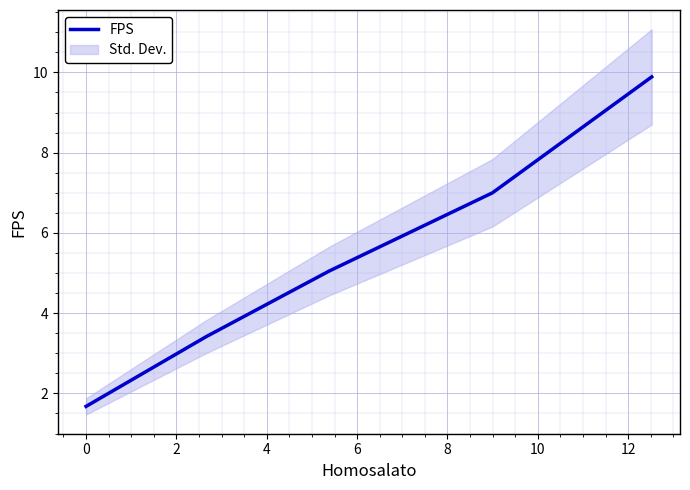

What is the average value?

5.4